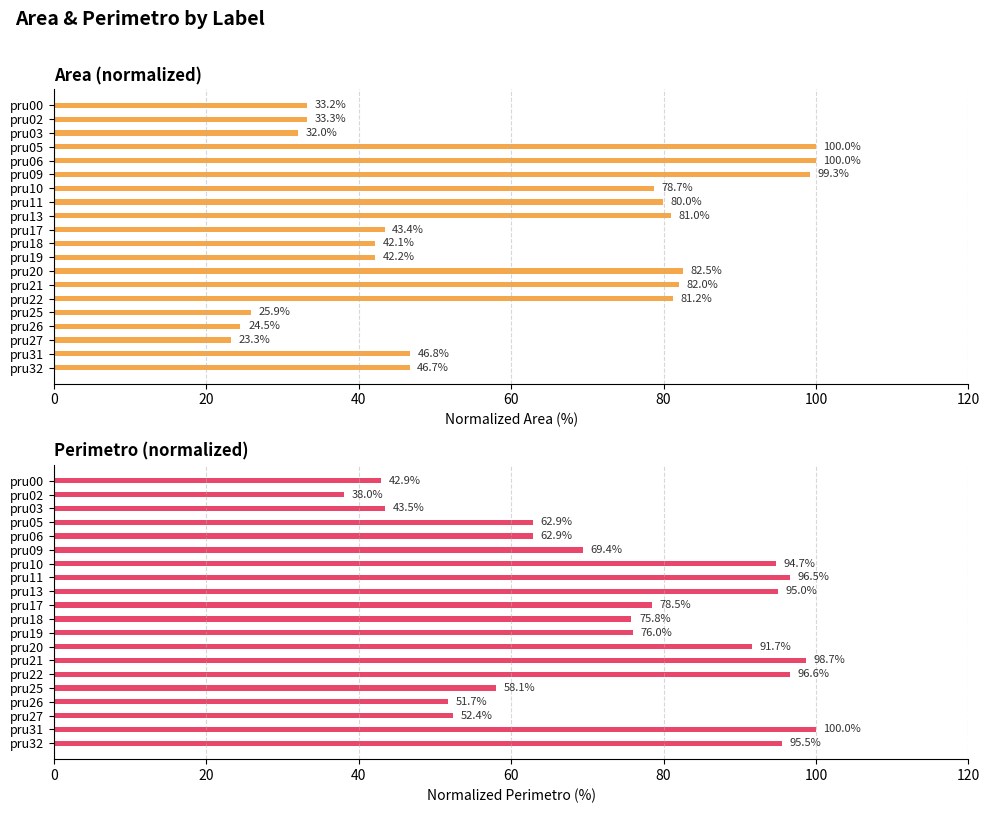

The Area series shows 30.1 at pru13. True or false?

False